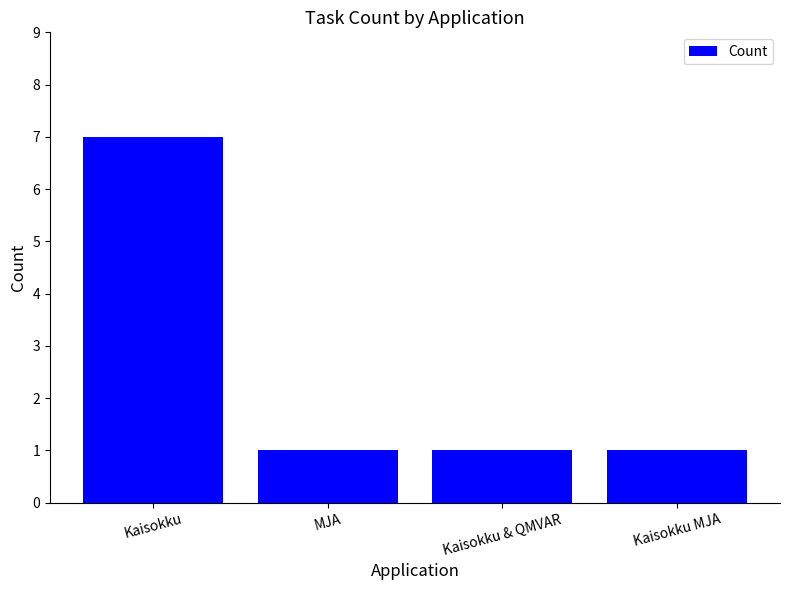

What is the change in value from Kaisokku to MJA?

-6